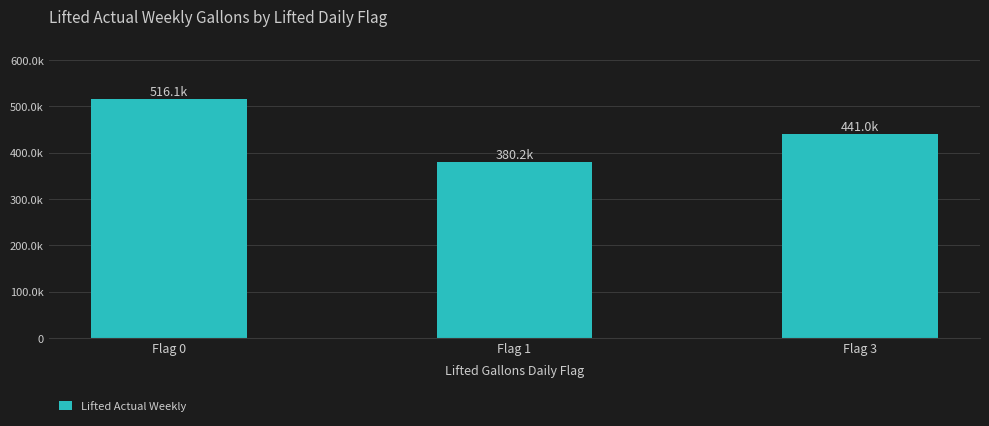

Does the chart contain any negative values?

No